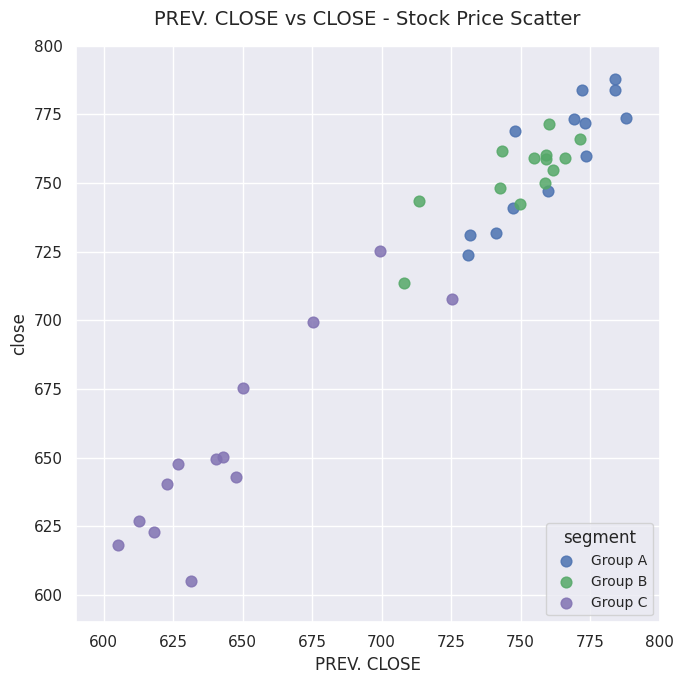

Which series contains the highest Y value?

Group A